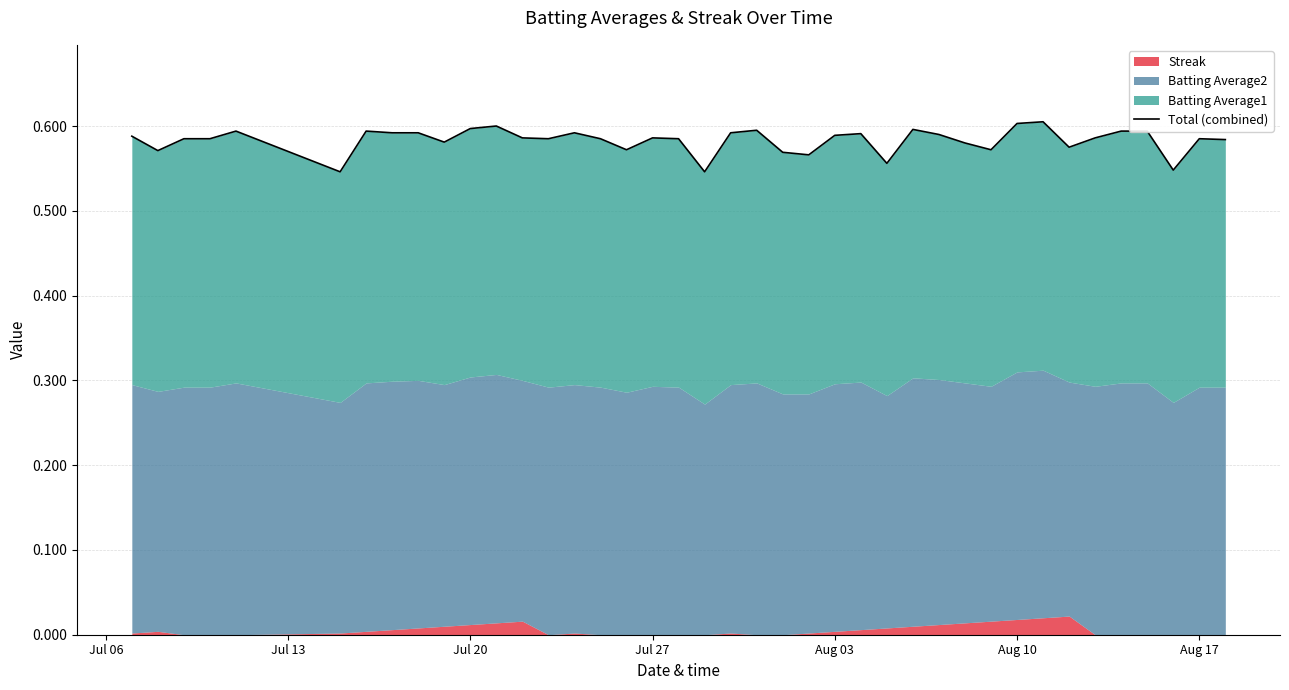

How many categories are shown in the chart?

40